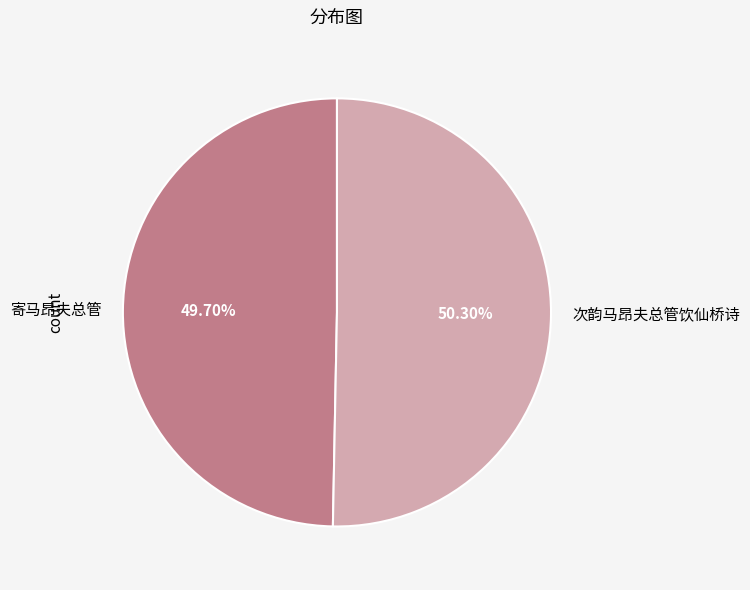

To the nearest percent, what portion does 次韵马昂夫总管饮仙桥诗 represent?

50%